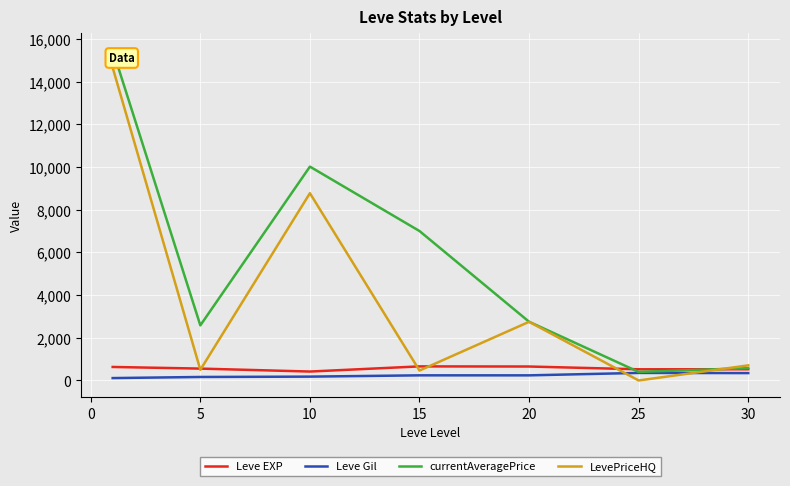

How many lines are shown in the chart?

4